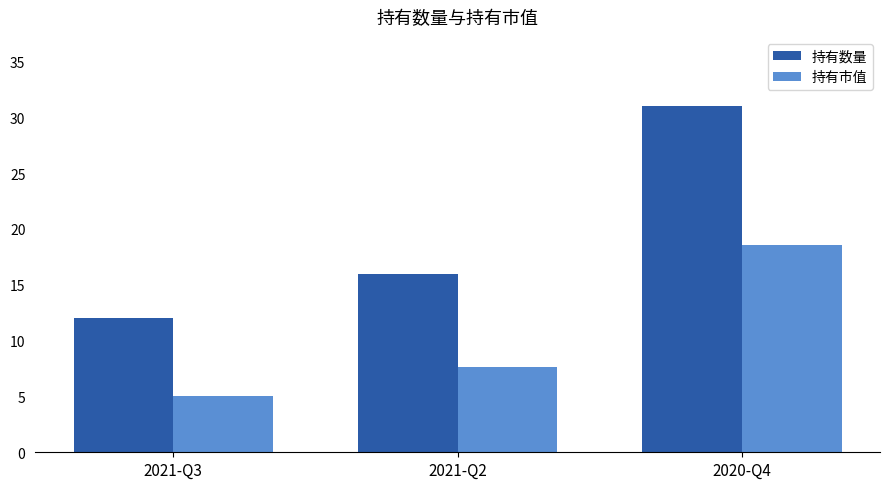

At which category is the sum across all series the highest?

2020-Q4